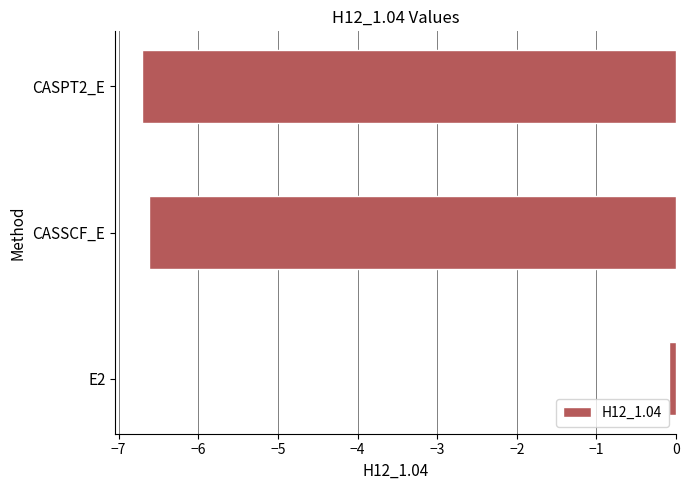

The chart shows a value of -0.1 at E2. True or false?

True